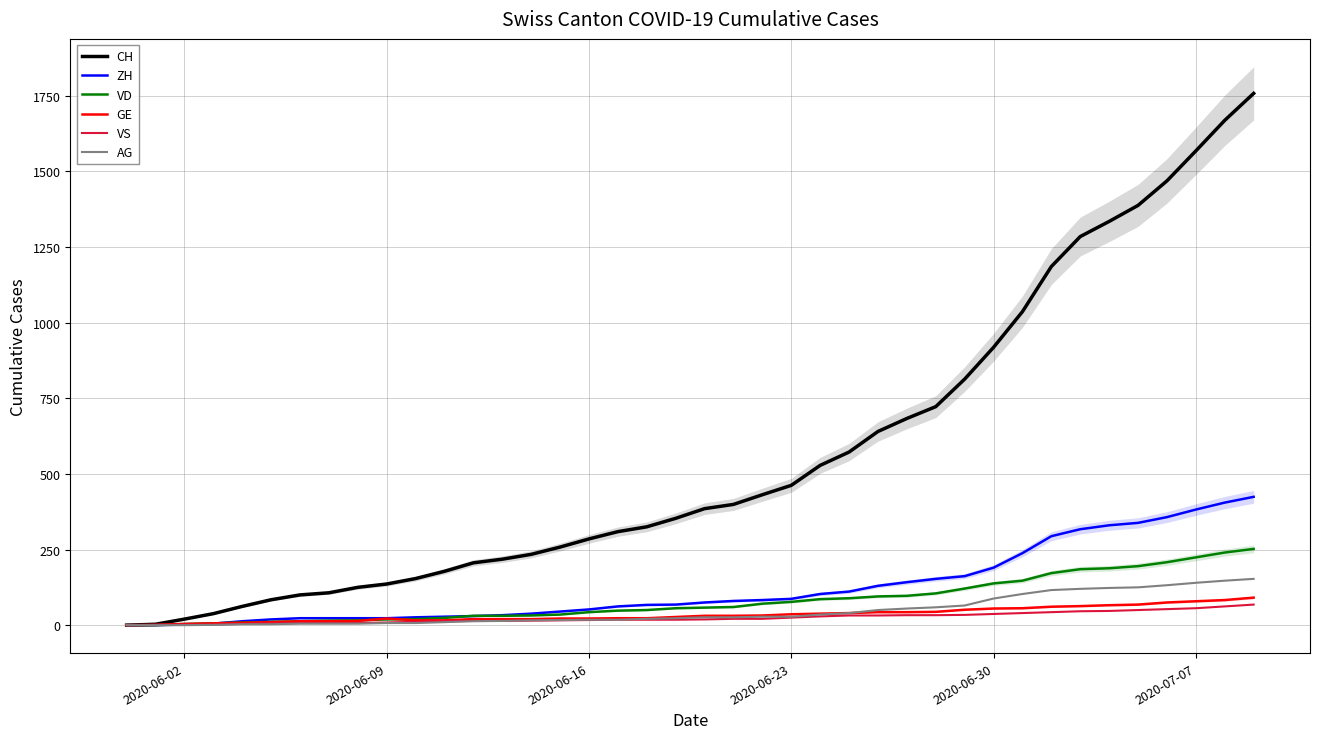

True or false: VS has a value of 2 at 2020-06-02.

True